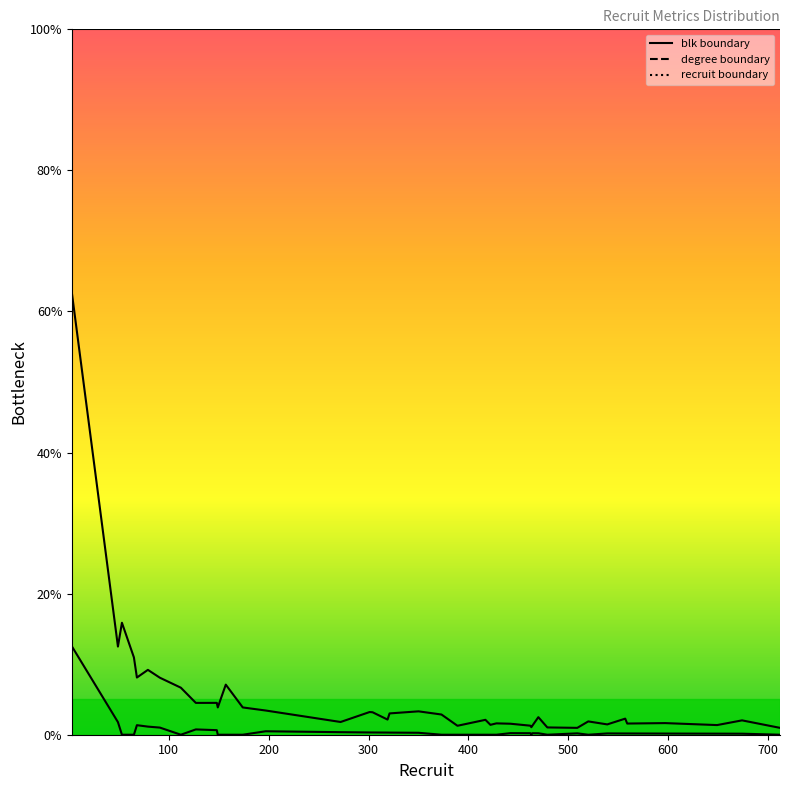

Reading left to right, what are all the values shown in this chart?

blk boundary: 12.5	1.8	0.0	0.0	1.4	1.1	1.0	0.0	0.8	0.6	0.0	0.0	0.0	0.5	0.4	0.3	0.3	0.3	0.3	0.3	0.0	0.0	0.0	0.0	0.0	0.2	0.2	0.0	0.2	0.2	0.0	0.2	0.0	0.2	0.2	0.2	0.2	0.2	0.1	0.0
degree boundary: 62.5	12.5	15.9	11.0	8.1	9.2	8.1	6.7	4.5	4.5	3.9	7.1	3.9	3.4	1.8	3.2	3.2	2.1	3.0	3.3	2.9	1.3	2.1	1.4	1.6	1.6	1.3	1.1	1.3	2.5	1.0	1.0	1.9	1.5	2.3	1.6	1.6	1.4	2.0	1.0
recruit boundary: 100.0	100.0	100.0	100.0	100.0	100.0	100.0	100.0	100.0	100.0	100.0	100.0	100.0	100.0	100.0	100.0	100.0	100.0	100.0	100.0	100.0	100.0	100.0	100.0	100.0	100.0	100.0	100.0	100.0	100.0	100.0	100.0	100.0	100.0	100.0	100.0	100.0	100.0	100.0	100.0